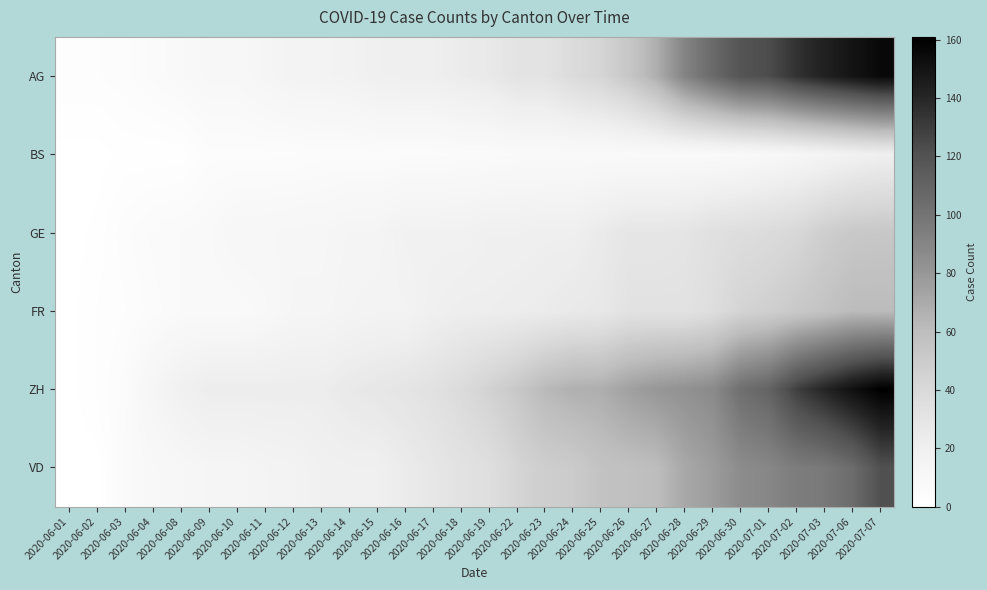

At which category is the sum across all series the highest?

2020-07-07